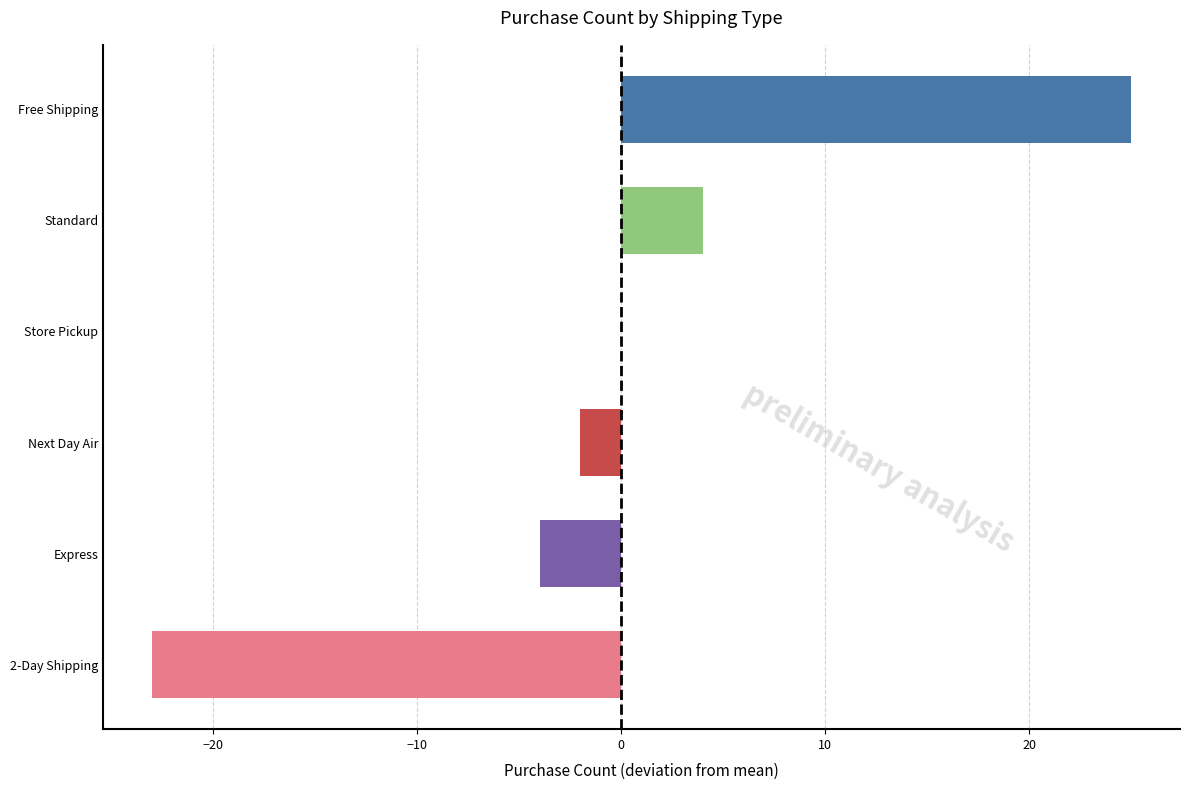

Where is the data nearest to the value 1?

Store Pickup